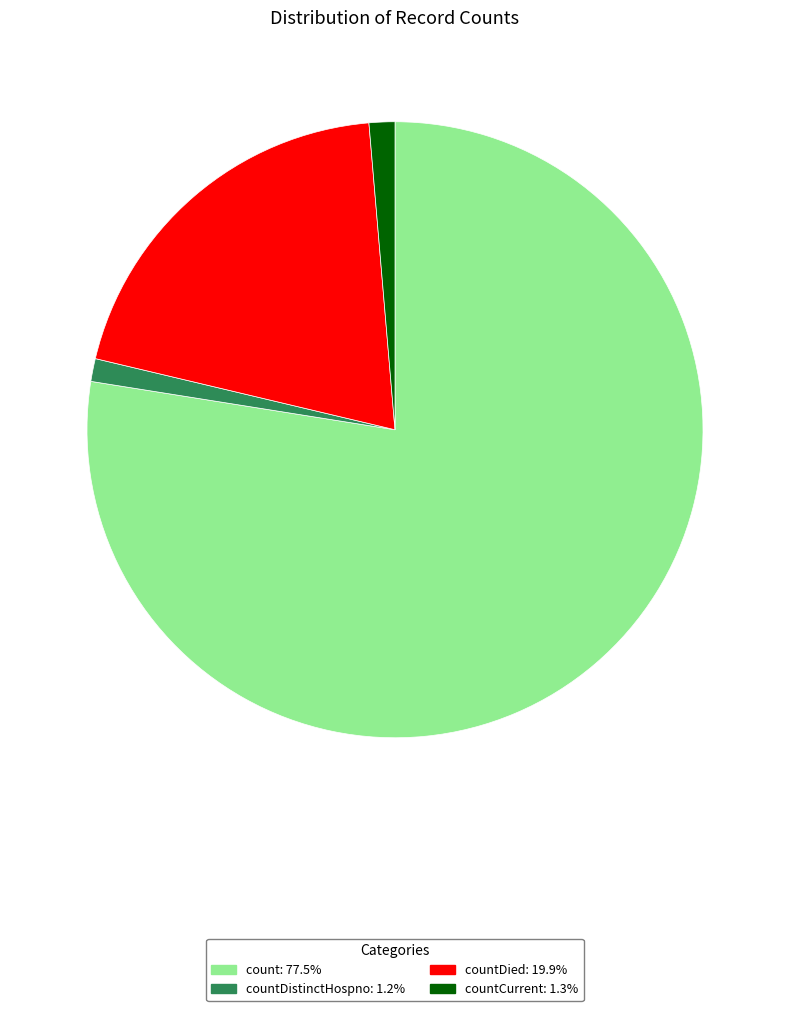

Is there any slice that represents more than half of the pie?

Yes